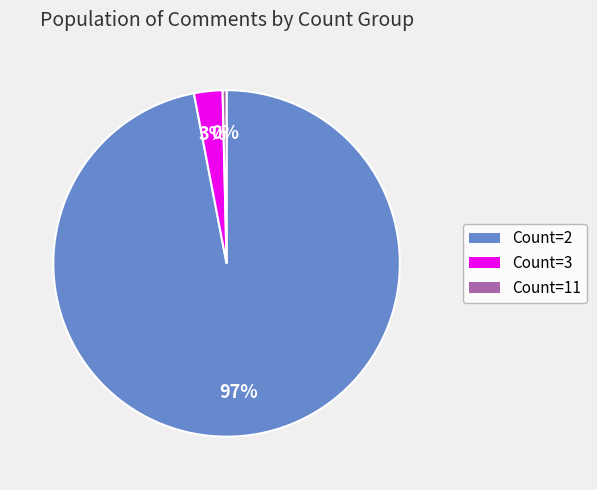

Is there a majority slice in this chart?

Yes